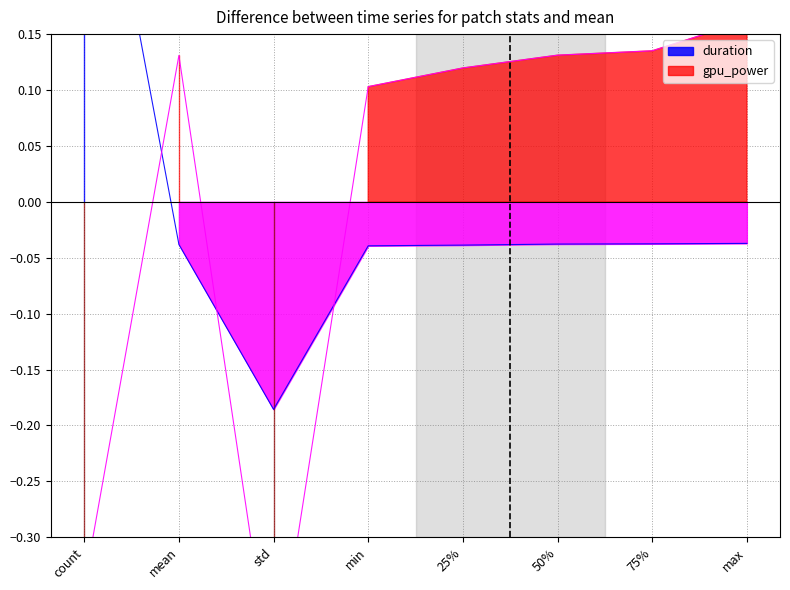

What are all the series names shown in the legend?

duration, gpu_power